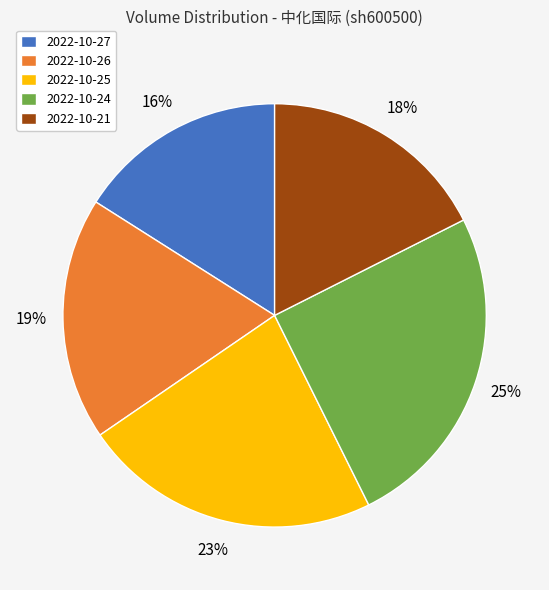

What is the smallest slice in the pie chart?

2022-10-27